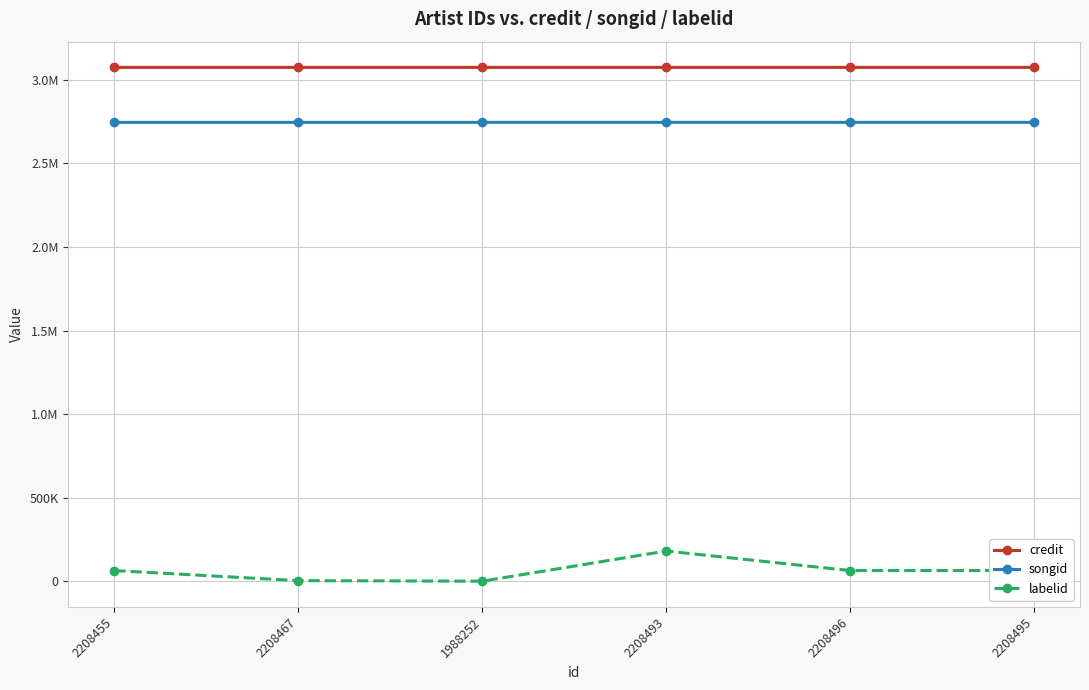

What is the difference between the maximum and minimum values in the songid series?

51